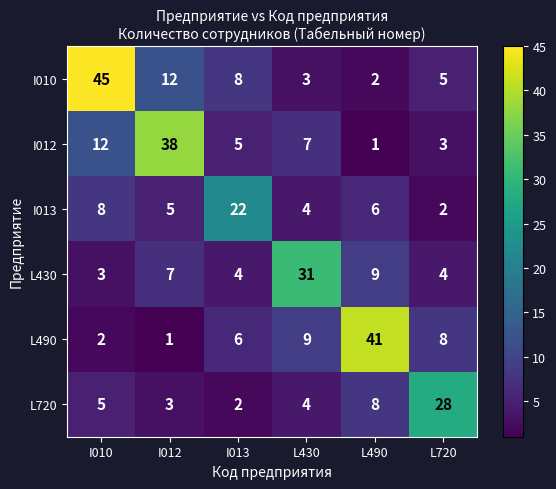

At which label does L490 first exceed 8?

L430